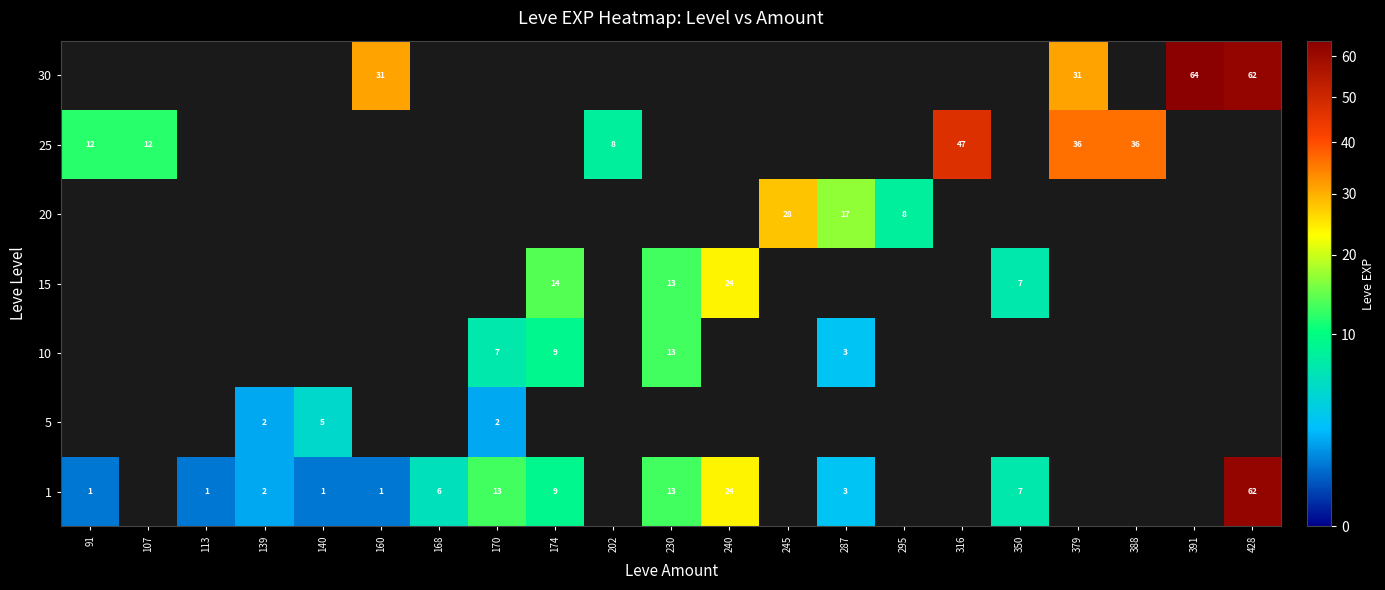

List the labels in order of 25 value, largest first.

316, 379, 388, 91, 107, 202, 113, 139, 140, 160, 168, 170, 174, 230, 240, 245, 287, 295, 350, 391, 428